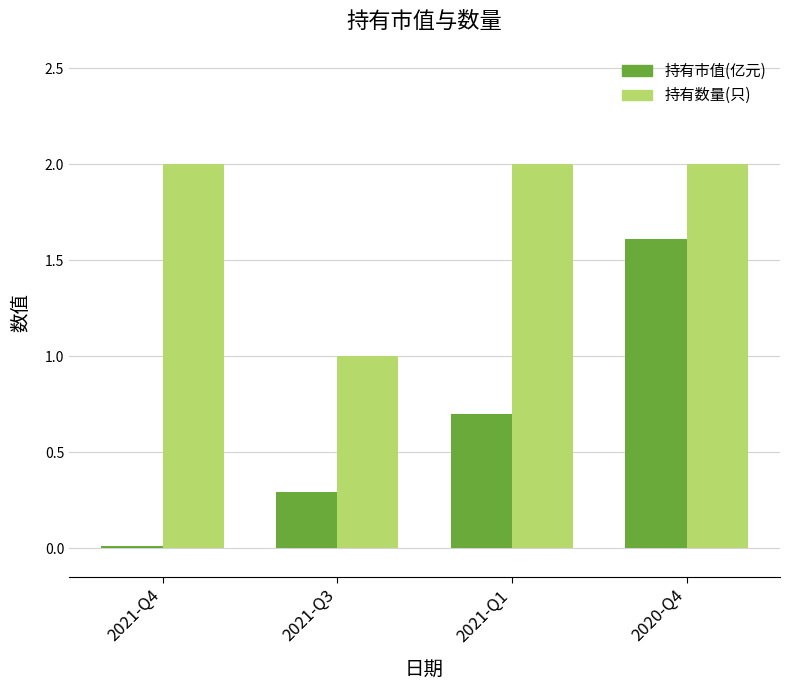

True or false: 持有数量(只) has a value of 2.0 at 2021-Q4.

True